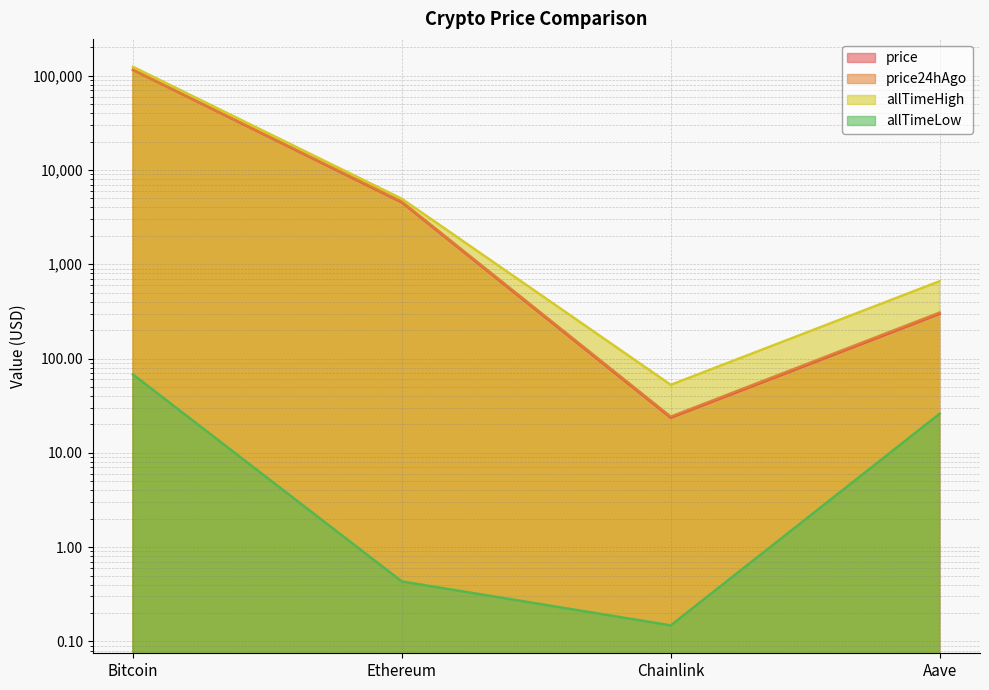

Does the chart have visible grid lines?

Yes